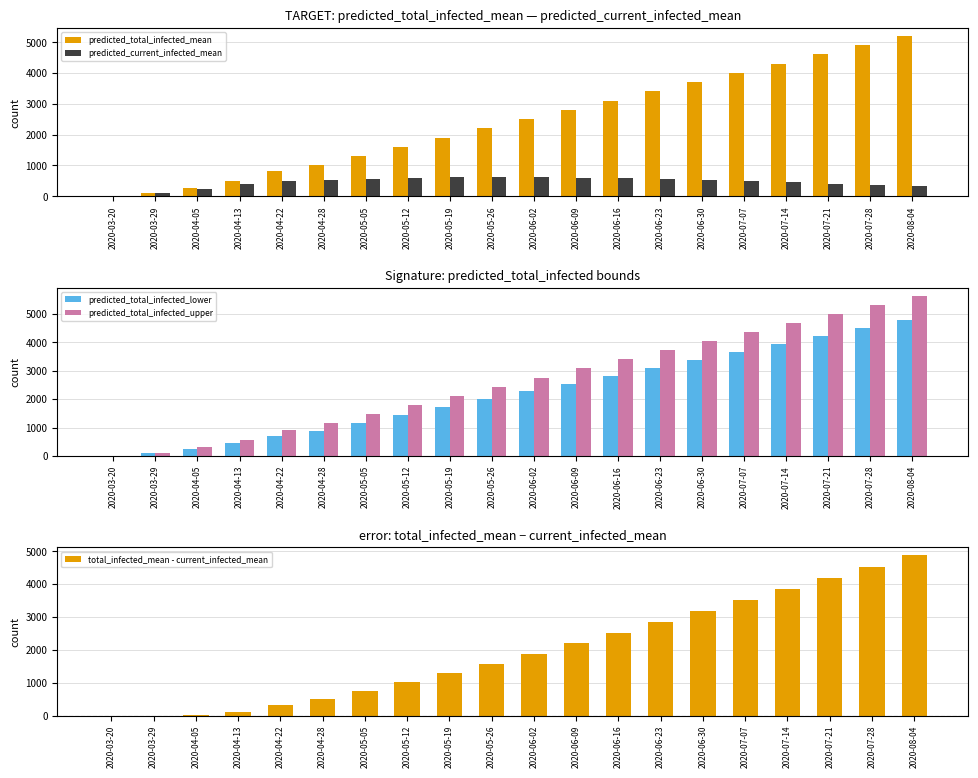

Reading left to right, transcribe all the data shown in this chart.

predicted_total_infected_mean: 2020-03-20=10	2020-03-29=110	2020-04-05=265	2020-04-13=500	2020-04-22=803	2020-04-28=1018	2020-05-05=1300	2020-05-12=1600	2020-05-19=1900	2020-05-26=2200	2020-06-02=2500	2020-06-09=2800	2020-06-16=3100	2020-06-23=3400	2020-06-30=3700	2020-07-07=4000	2020-07-14=4300	2020-07-21=4600	2020-07-28=4900	2020-08-04=5200
predicted_current_infected_mean: 2020-03-20=10	2020-03-29=110	2020-04-05=245	2020-04-13=390	2020-04-22=484	2020-04-28=518	2020-05-05=560	2020-05-12=590	2020-05-19=610	2020-05-26=620	2020-06-02=615	2020-06-09=600	2020-06-16=580	2020-06-23=555	2020-06-30=525	2020-07-07=490	2020-07-14=450	2020-07-21=410	2020-07-28=370	2020-08-04=330
predicted_total_infected_lower: 2020-03-20=10	2020-03-29=107	2020-04-05=250	2020-04-13=460	2020-04-22=716	2020-04-28=890	2020-05-05=1150	2020-05-12=1430	2020-05-19=1710	2020-05-26=1990	2020-06-02=2270	2020-06-09=2550	2020-06-16=2830	2020-06-23=3110	2020-06-30=3390	2020-07-07=3670	2020-07-14=3950	2020-07-21=4230	2020-07-28=4510	2020-08-04=4790
predicted_total_infected_upper: 2020-03-20=10	2020-03-29=115	2020-04-05=298	2020-04-13=565	2020-04-22=911	2020-04-28=1171	2020-05-05=1480	2020-05-12=1800	2020-05-19=2120	2020-05-26=2440	2020-06-02=2760	2020-06-09=3080	2020-06-16=3400	2020-06-23=3720	2020-06-30=4040	2020-07-07=4360	2020-07-14=4680	2020-07-21=5000	2020-07-28=5320	2020-08-04=5640
total_infected_mean - current_infected_mean: 2020-03-20=0	2020-03-29=0	2020-04-05=20	2020-04-13=110	2020-04-22=319	2020-04-28=500	2020-05-05=740	2020-05-12=1010	2020-05-19=1290	2020-05-26=1580	2020-06-02=1885	2020-06-09=2200	2020-06-16=2520	2020-06-23=2845	2020-06-30=3175	2020-07-07=3510	2020-07-14=3850	2020-07-21=4190	2020-07-28=4530	2020-08-04=4870